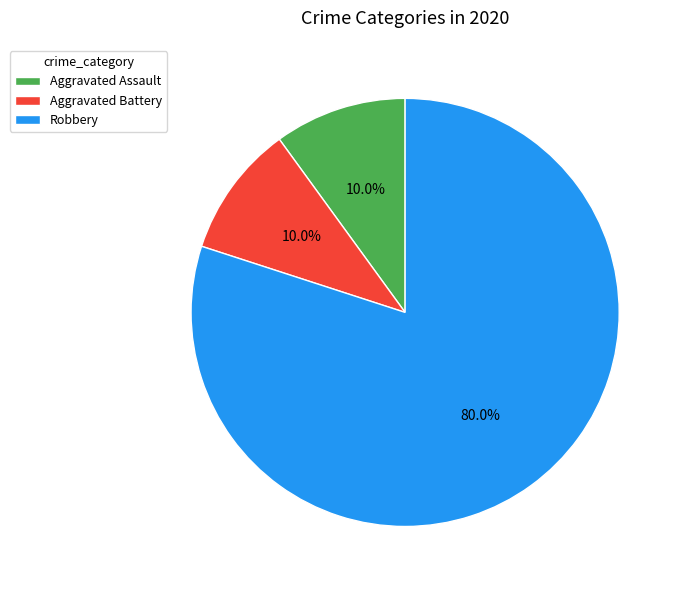

Approximately how many times larger is the value at Aggravated Battery compared to Aggravated Assault?

1.0